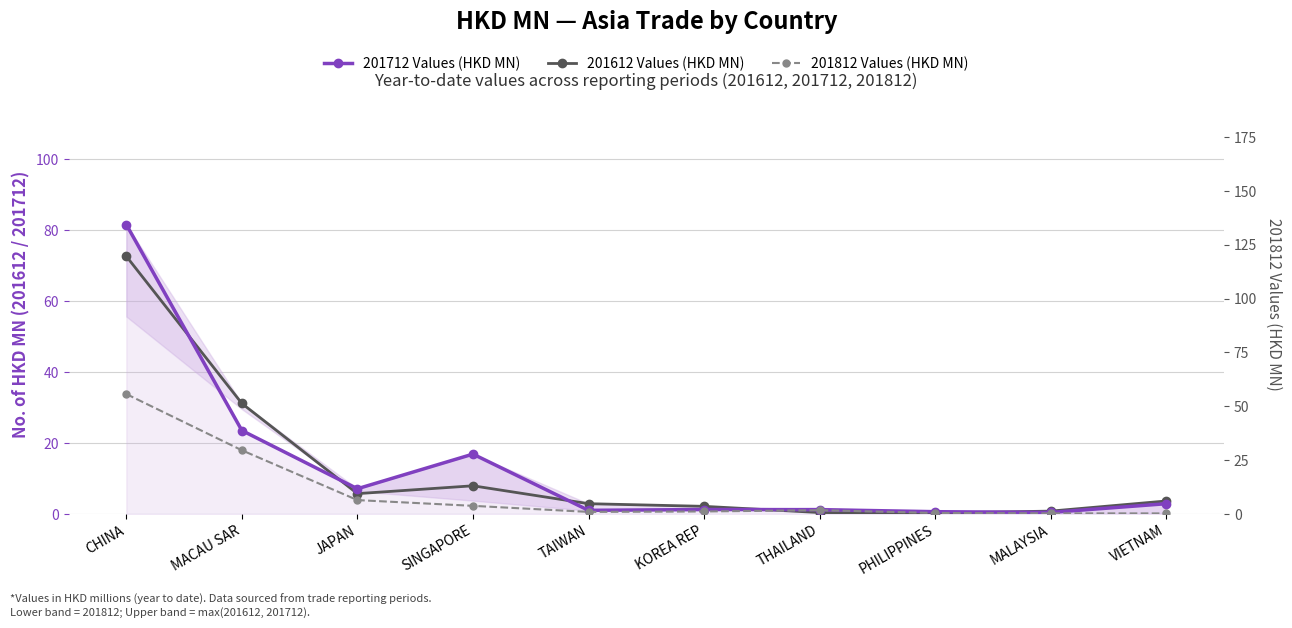

True or false: 201712 Values (HKD MN) has a value of 1.0 at TAIWAN.

True